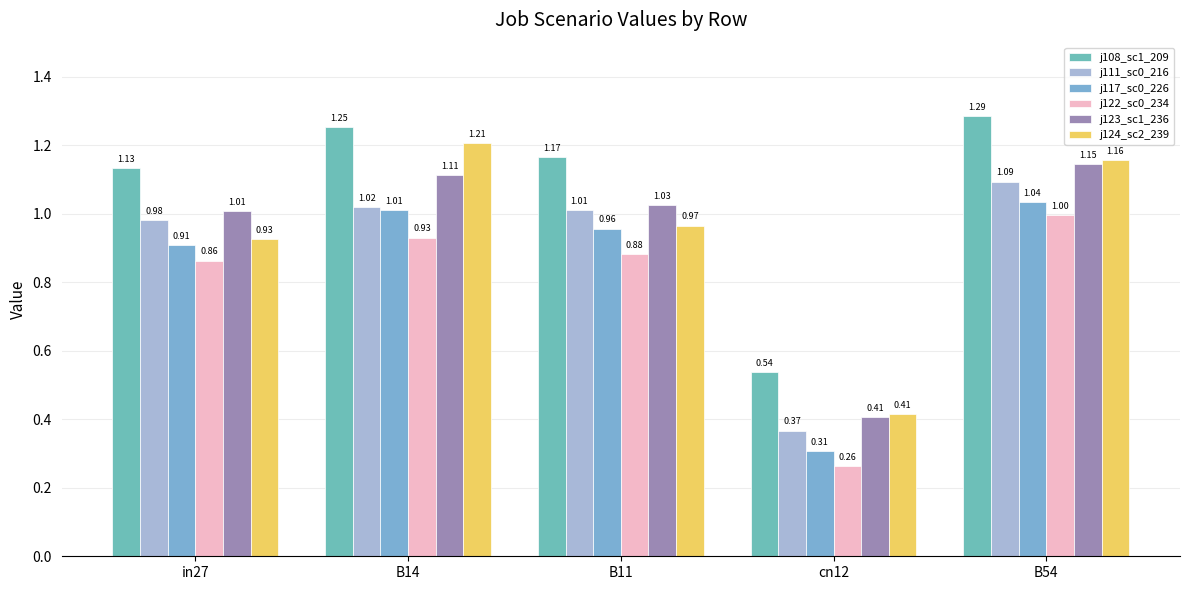

What is the label of the 2nd bar from the right?

cn12